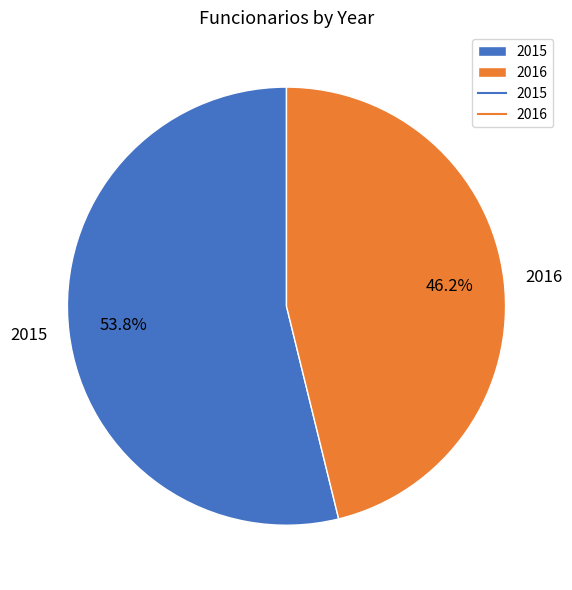

Does any single category account for the majority?

Yes